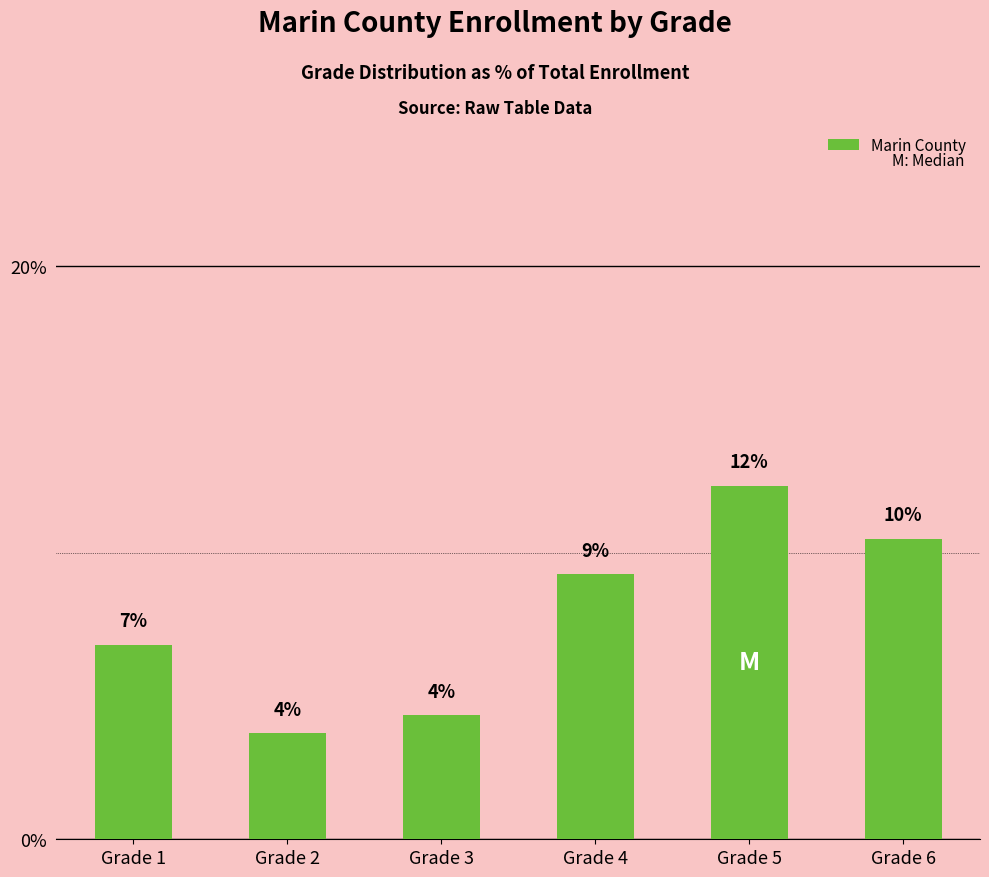

At which category does the chart reach its minimum across all series?

Grade 2